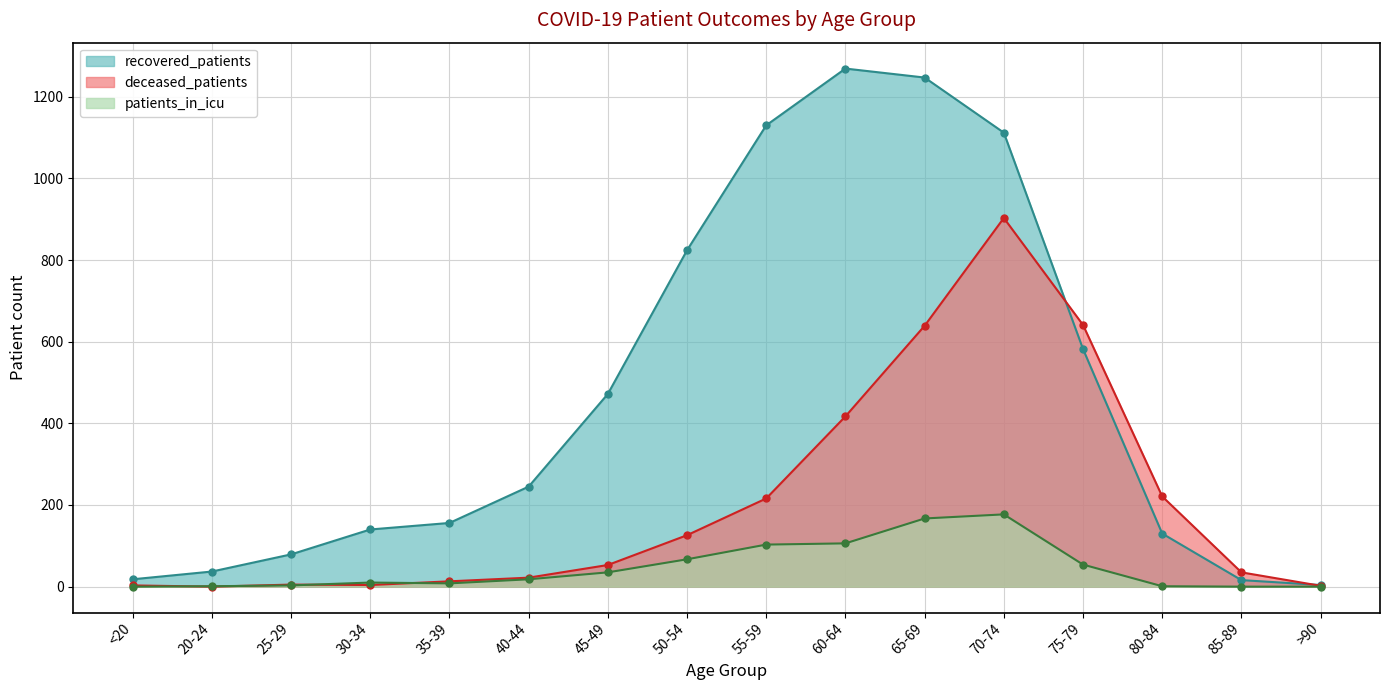

Is it true that recovered_patients equals 79 at 25-29?

True